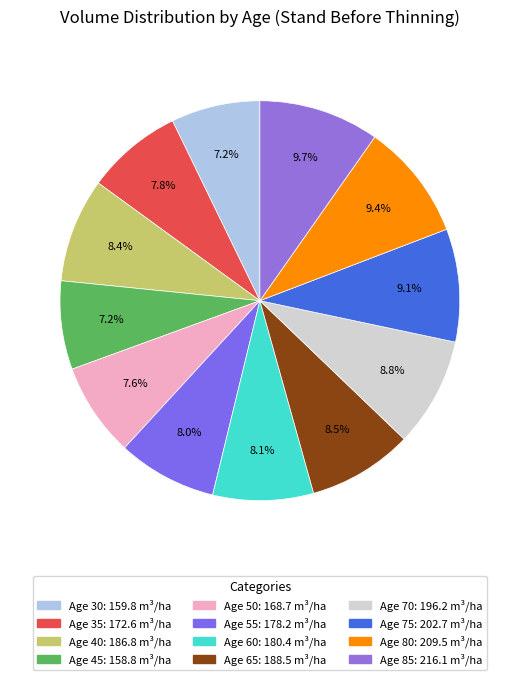

To the nearest percent, what portion does Age 85 represent?

10%